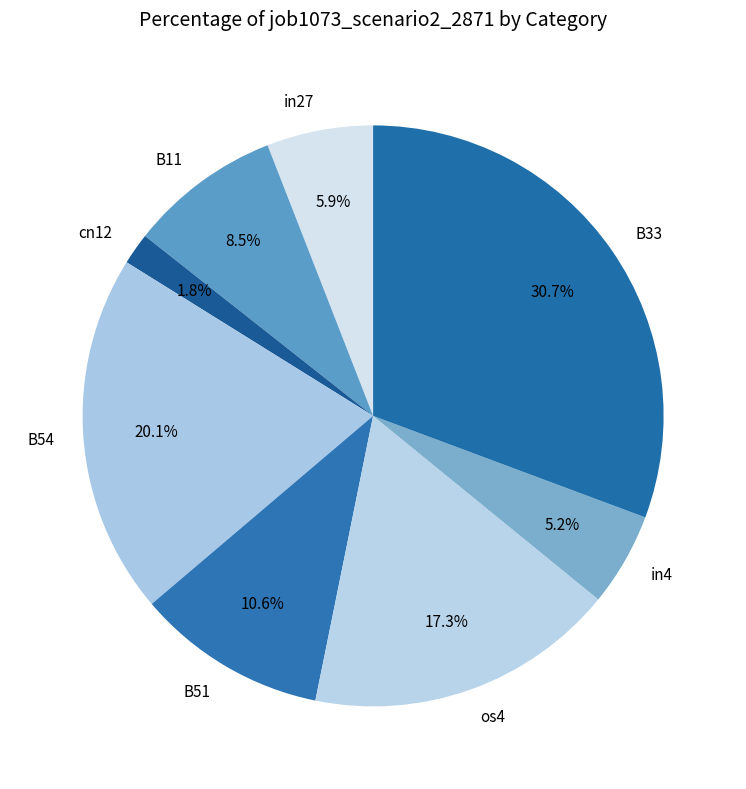

How many segments does this pie chart have?

8